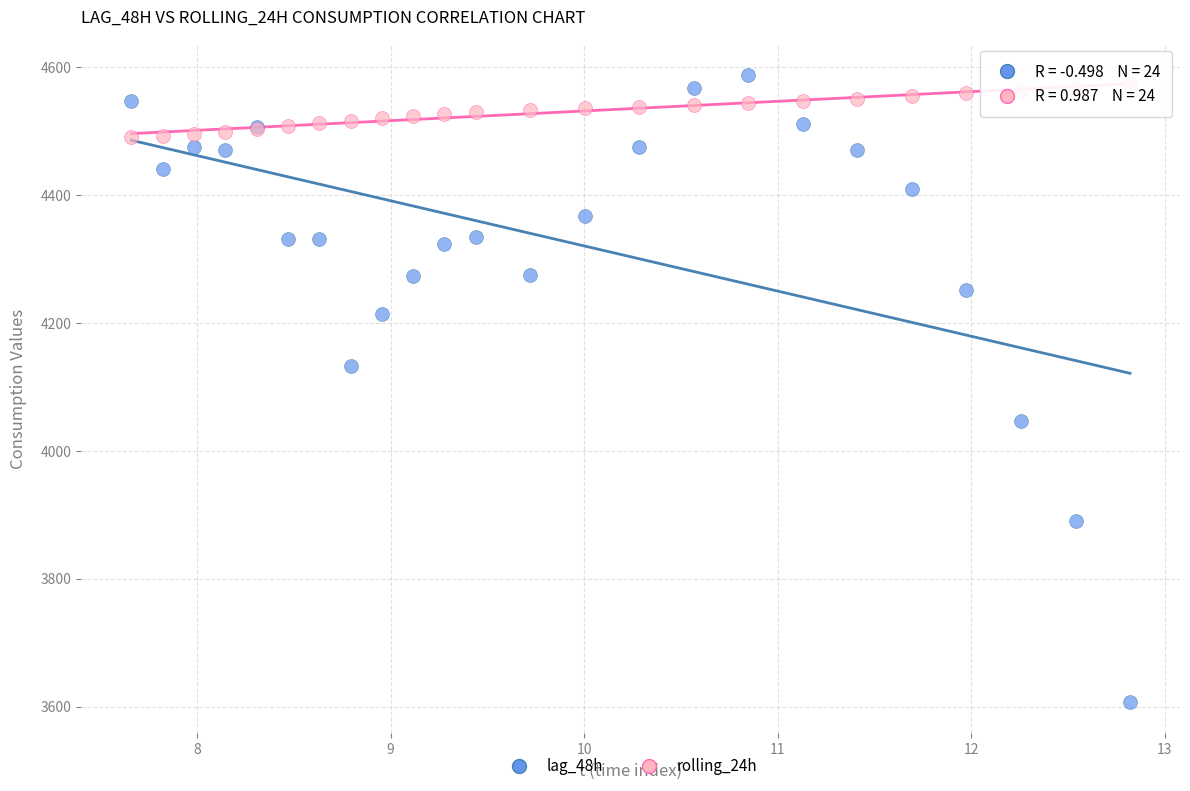

Across all series, what Y value is closest to 4097?

4133.0